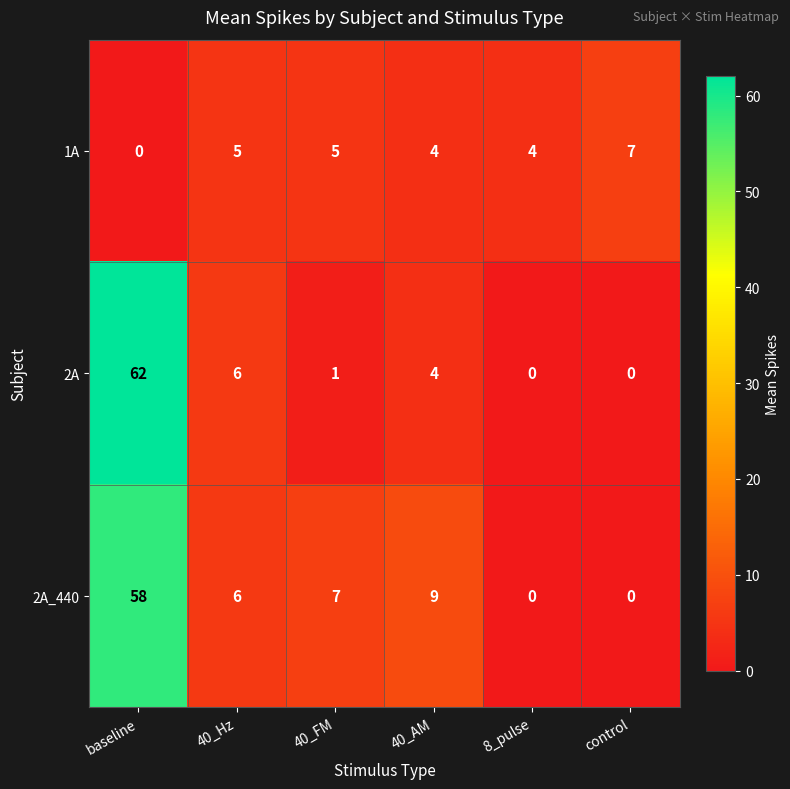

At which label is 2A closest to 31?

40_Hz